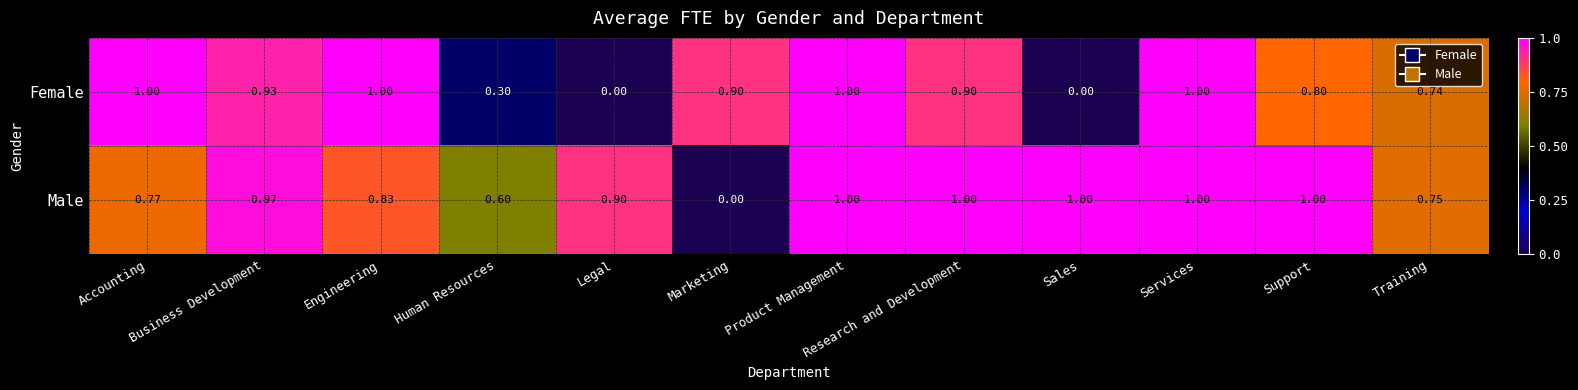

At which label does Male reach its minimum?

Marketing